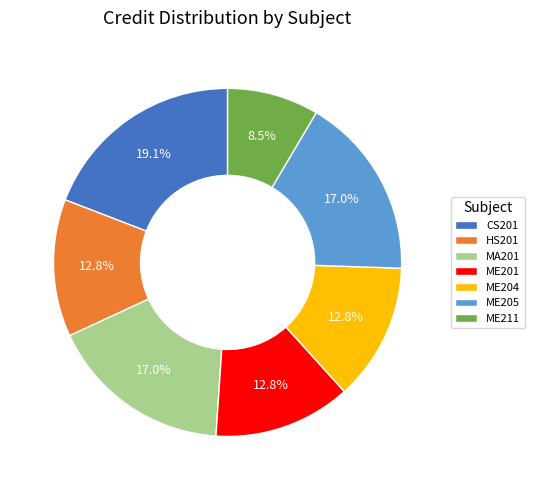

To the nearest percent, what portion does CS201 represent?

19%